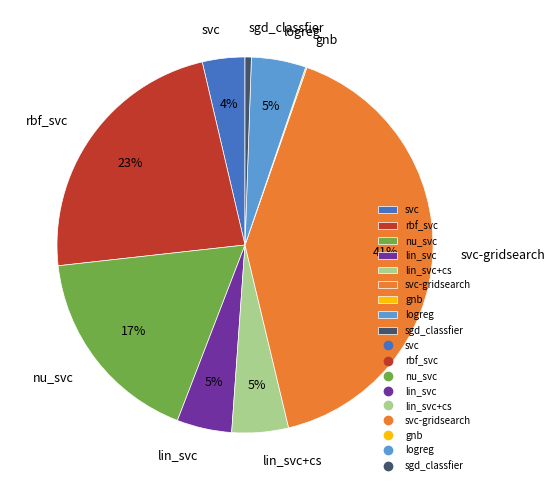

Which category has the biggest portion of the pie?

svc-gridsearch